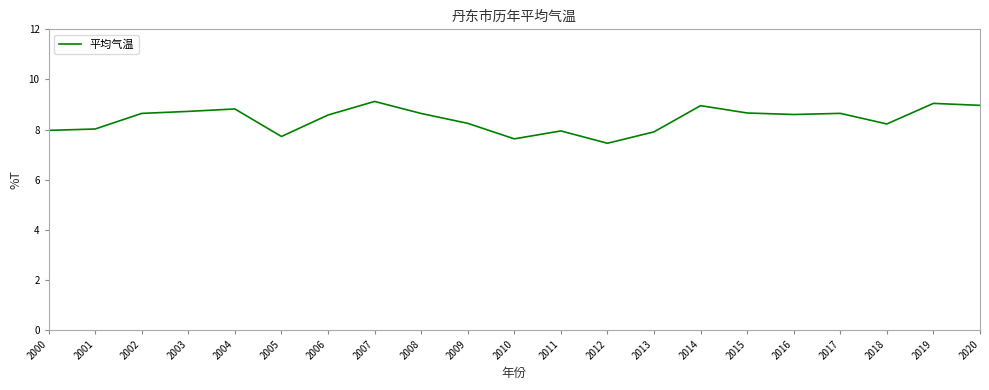

Count the number of data series in this chart.

1